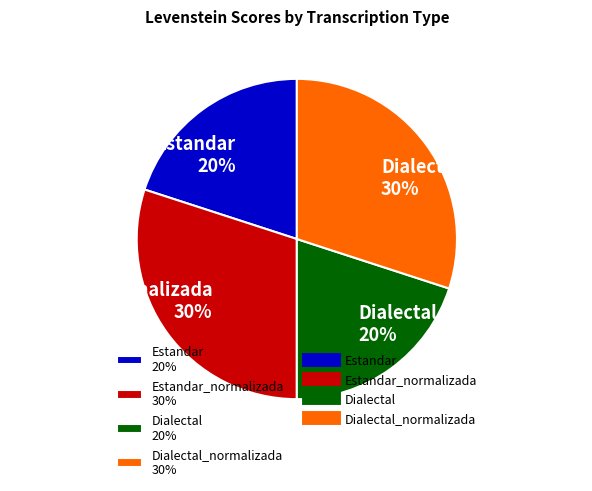

To the nearest percent, what percentage of the pie is Dialectal_normalizada 30%?

30%